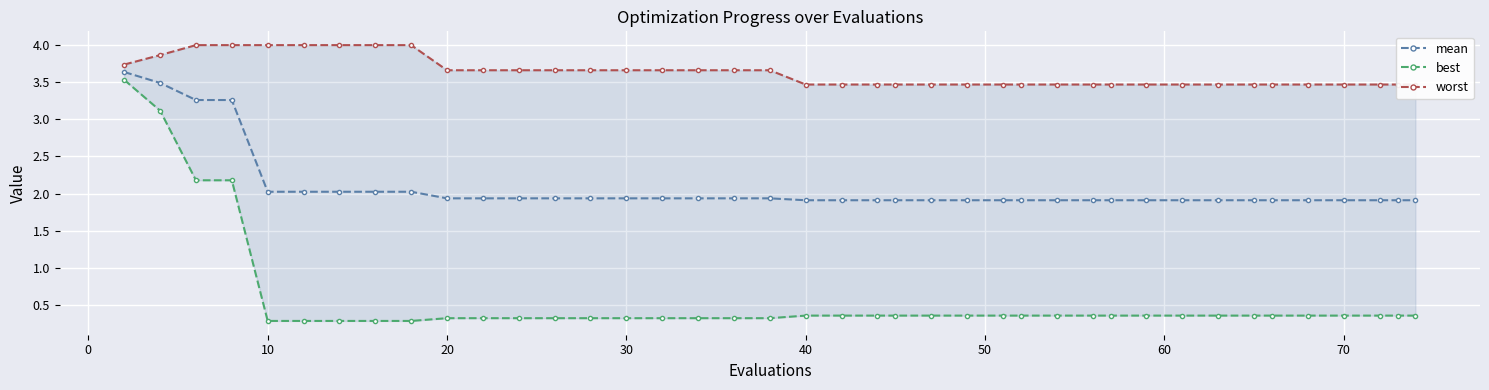

What is the sum of all mean values?

83.2